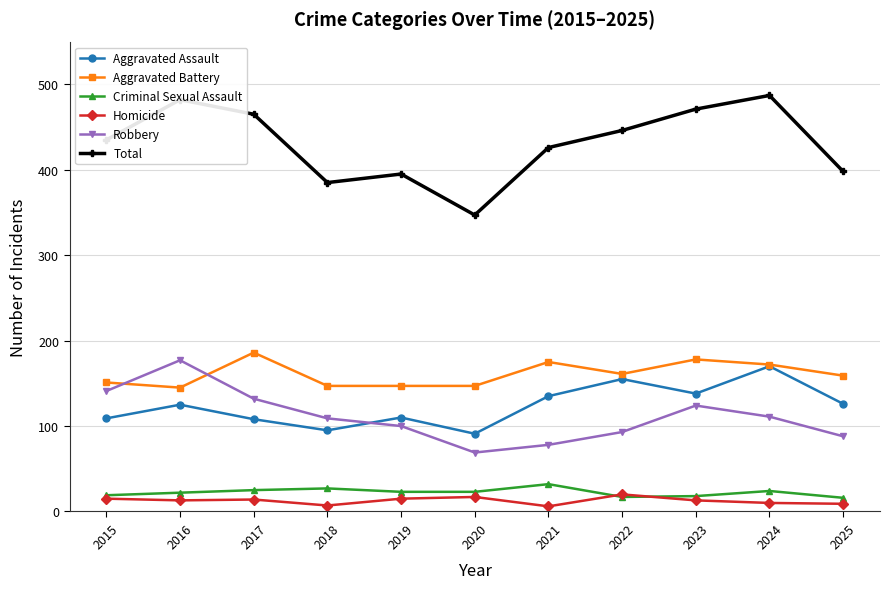

Where does the Robbery series first go above 109?

2015